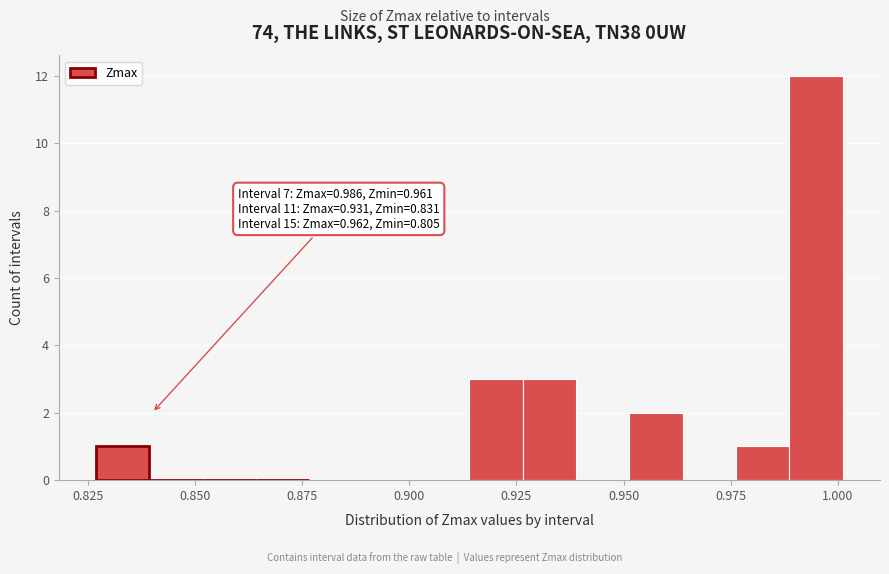

Read against the x-axis, roughly where is the centre of the tallest bar?

0.995